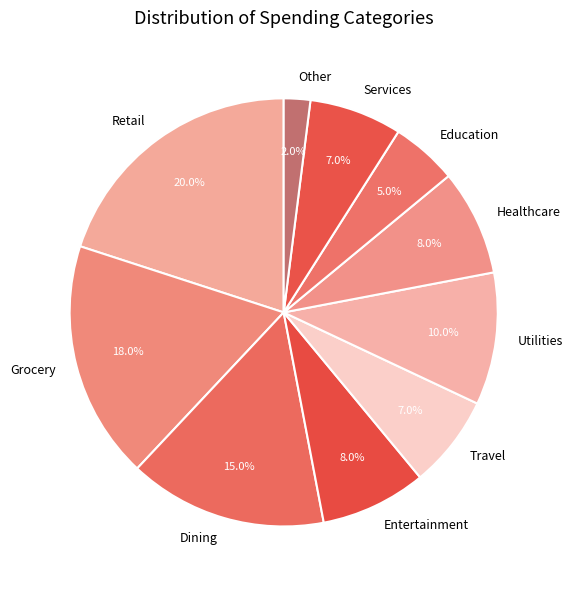

The Dining slice represents 15% of the pie. True or false?

True